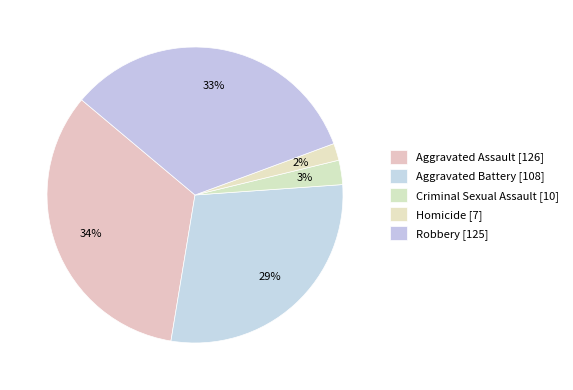

How many segments does this pie chart have?

5